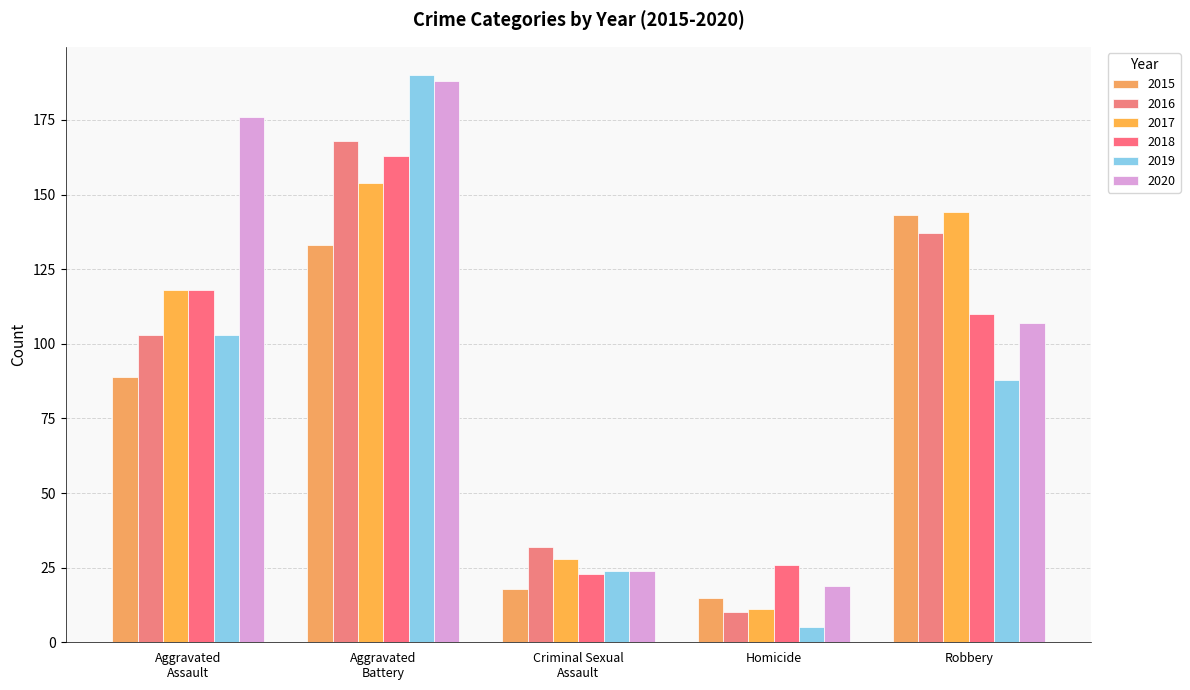

How many groups of bars are there?

5